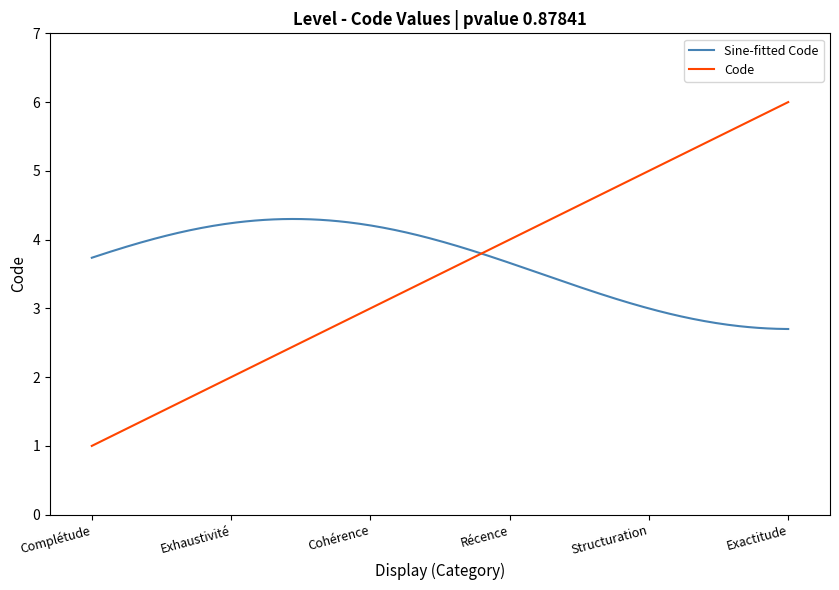

List the labels in order of value, largest first.

Exactitude, Structuration, Récence, Cohérence, Exhaustivité, Complétude